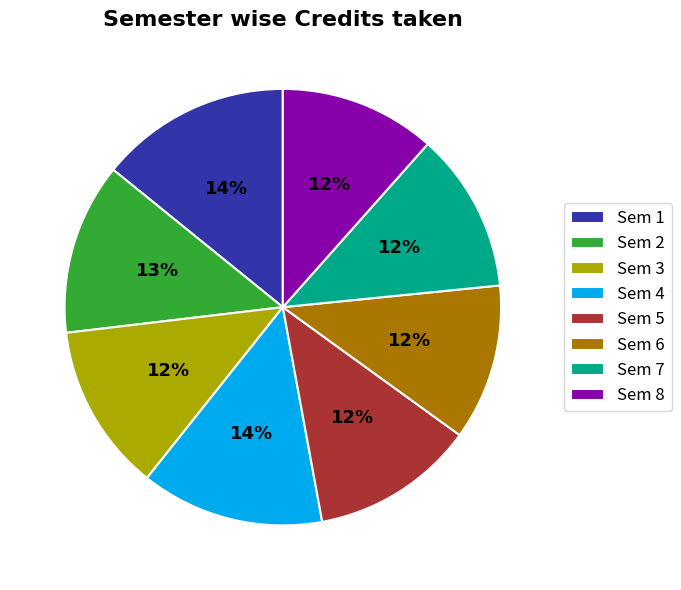

Between Sem 4 and Sem 7, which is larger?

Sem 4